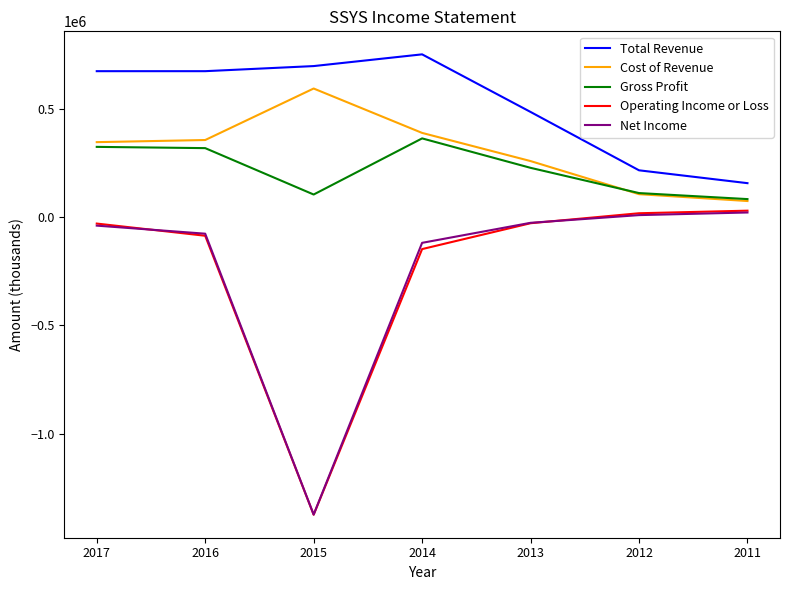

How many lines are shown in the chart?

5